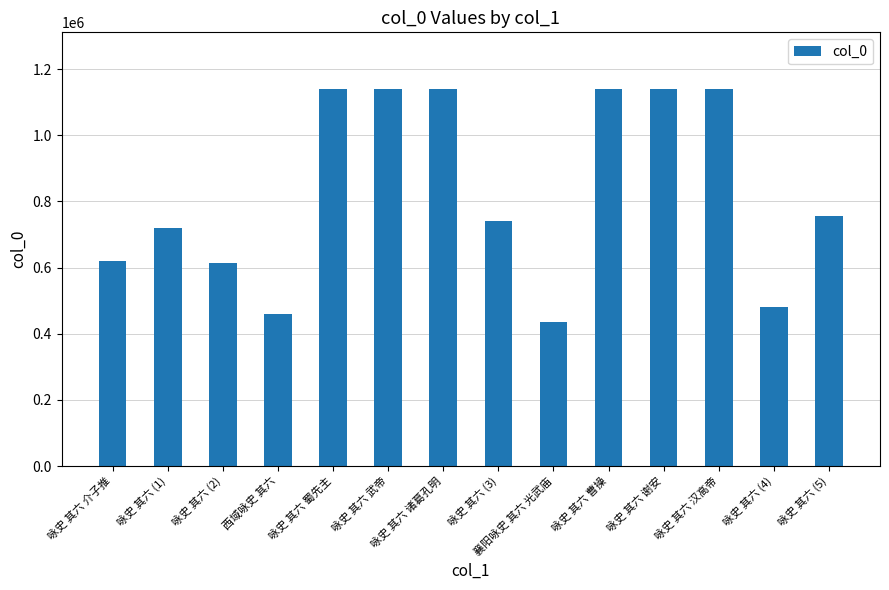

The value at 咏史 其六 (3) is 739470. True or false?

True